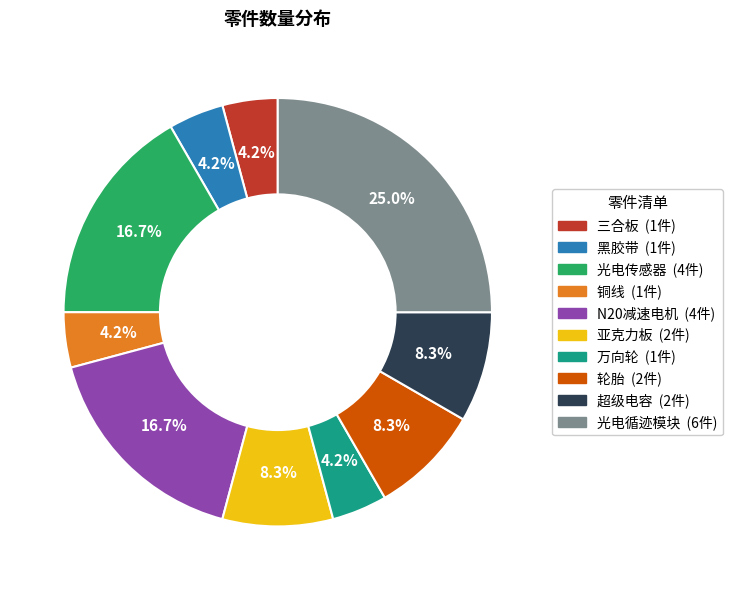

The 超级电容 slice represents 8% of the pie. True or false?

True